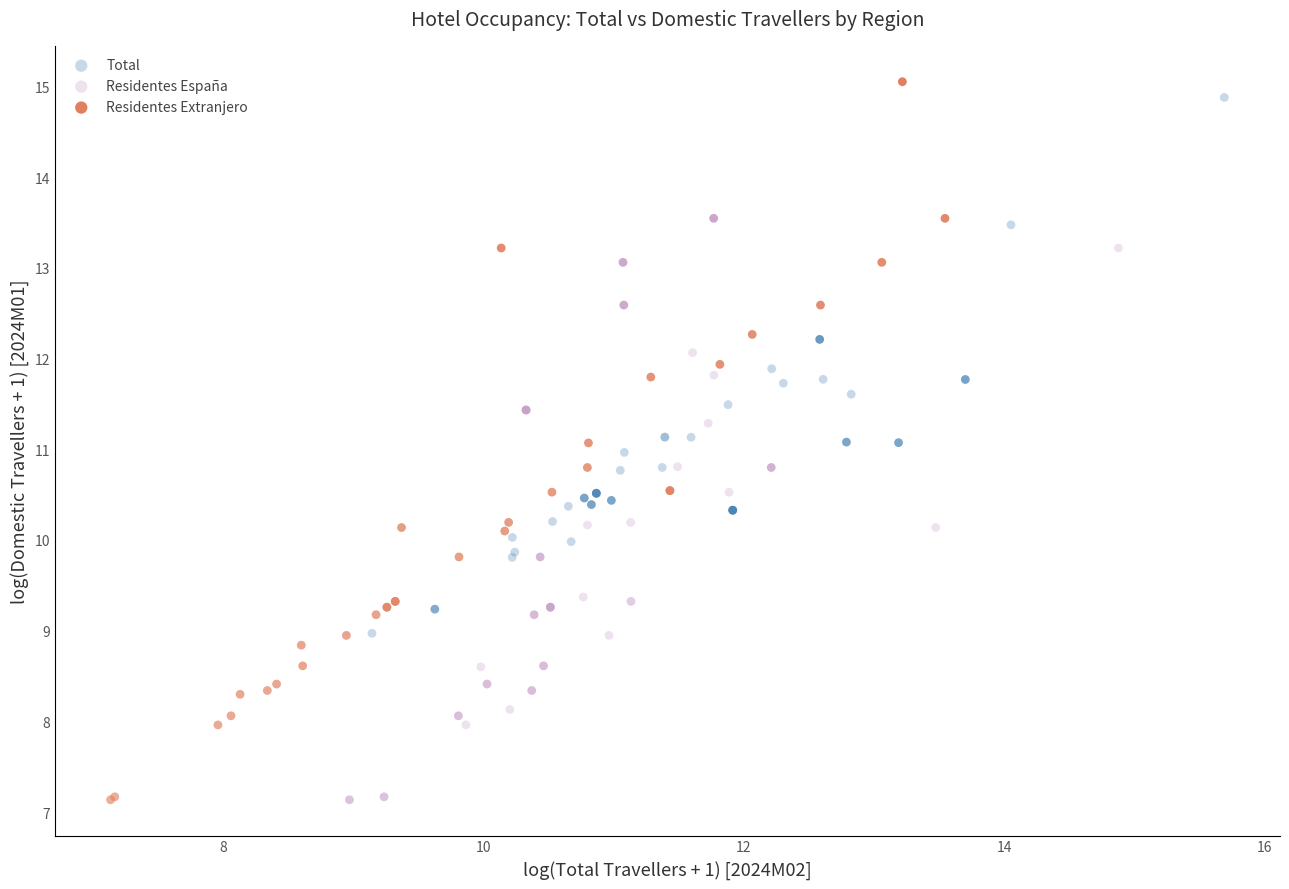

Which series has the widest spread of Y values?

Residentes Extranjero